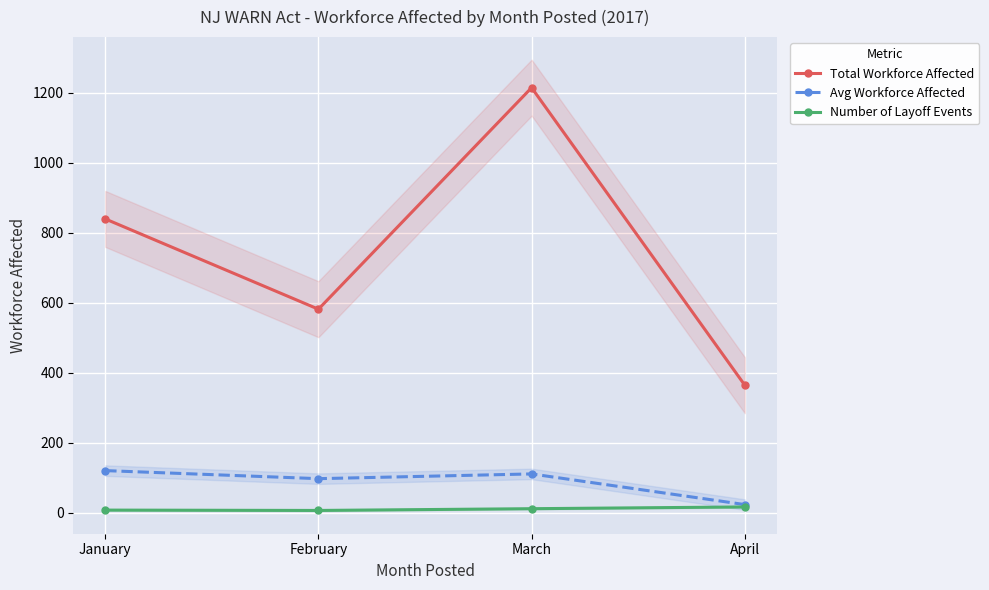

What is the value of the Avg Workforce Affected point at the 1st from the left?

119.9